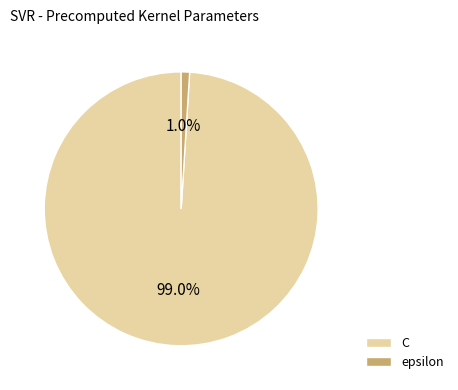

Rank the categories by value from highest to lowest.

C, epsilon